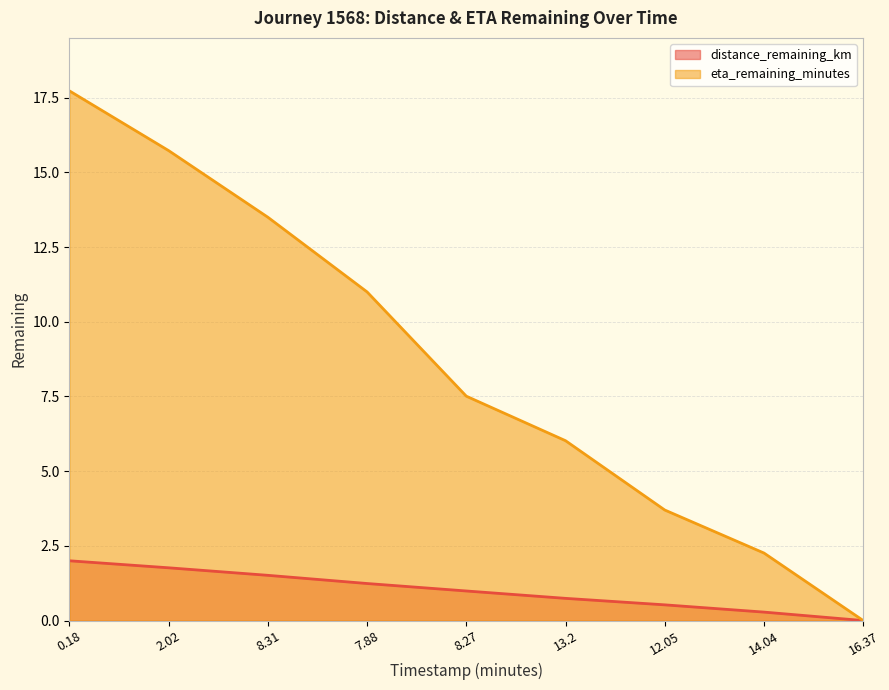

Which category has the lowest value across all series?

16.37